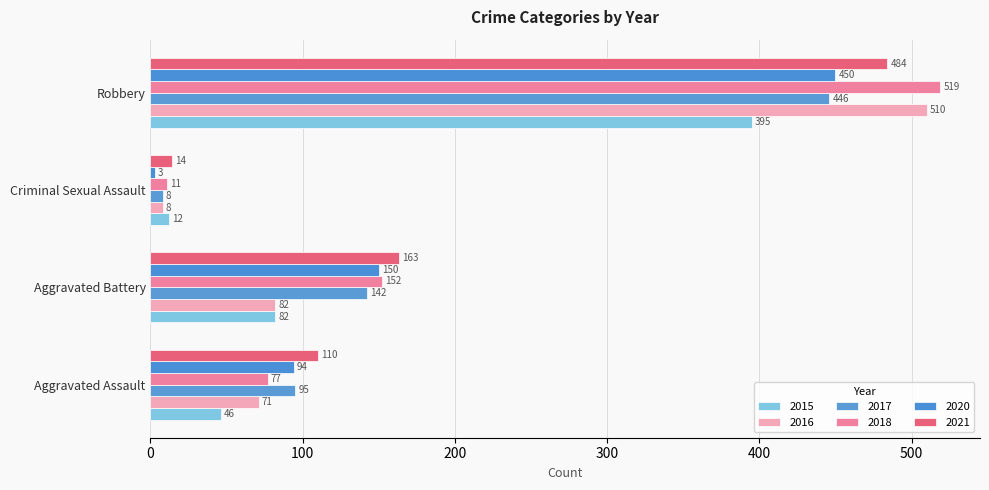

What is the value of the 2015 bar at the 4th from the left?

395